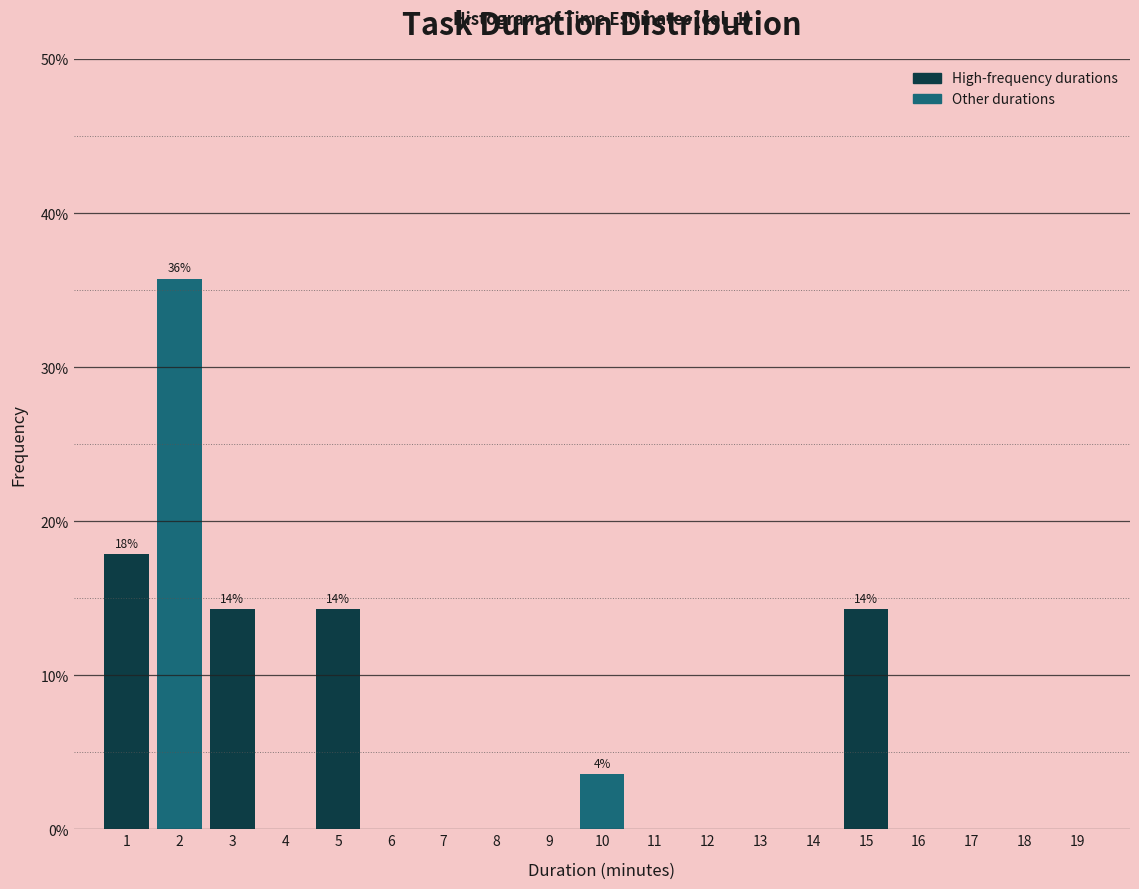

Over which range of the x-axis is the bar tallest?

1.5 to 2.5